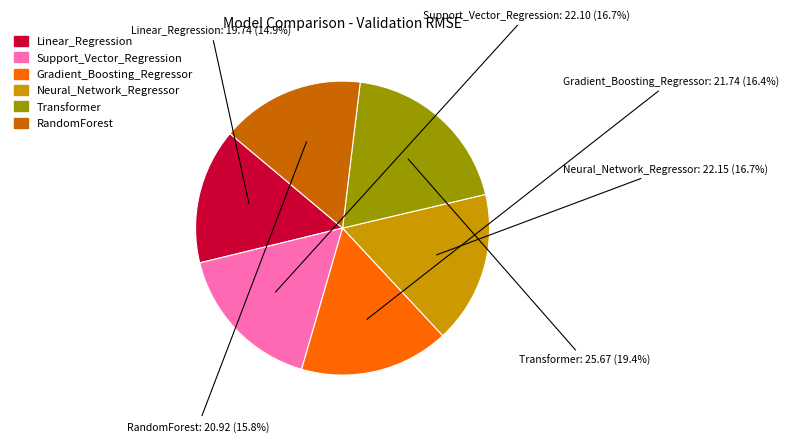

Which has a higher value, RandomForest or Gradient_Boosting_Regressor?

Gradient_Boosting_Regressor